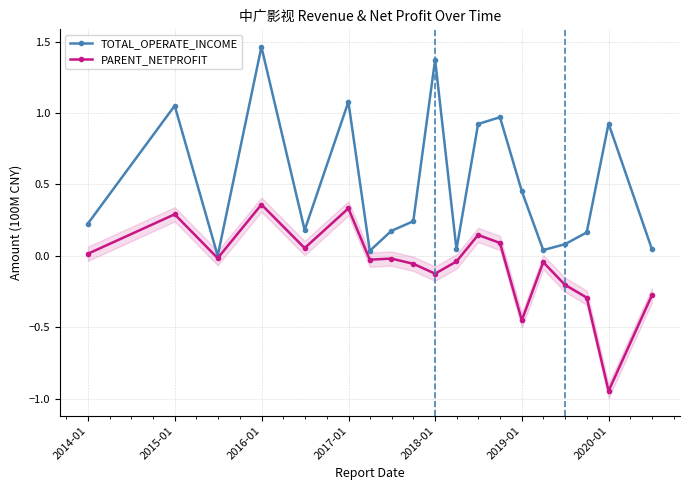

In PARENT_NETPROFIT, how many points are lower than both neighbors (excluding endpoints)?

6